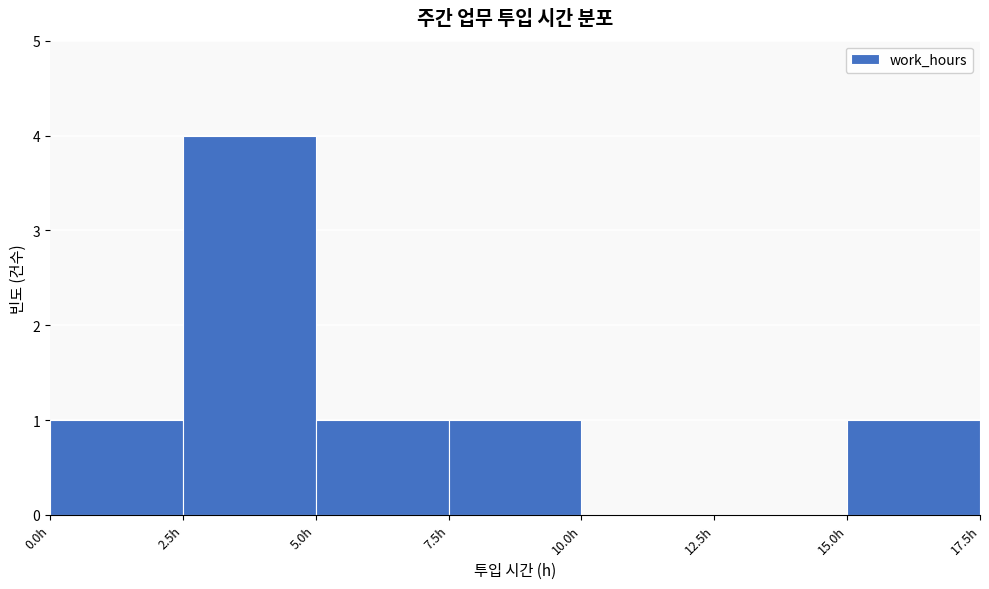

Over which range of the x-axis is the bar tallest?

2.5 to 5.0